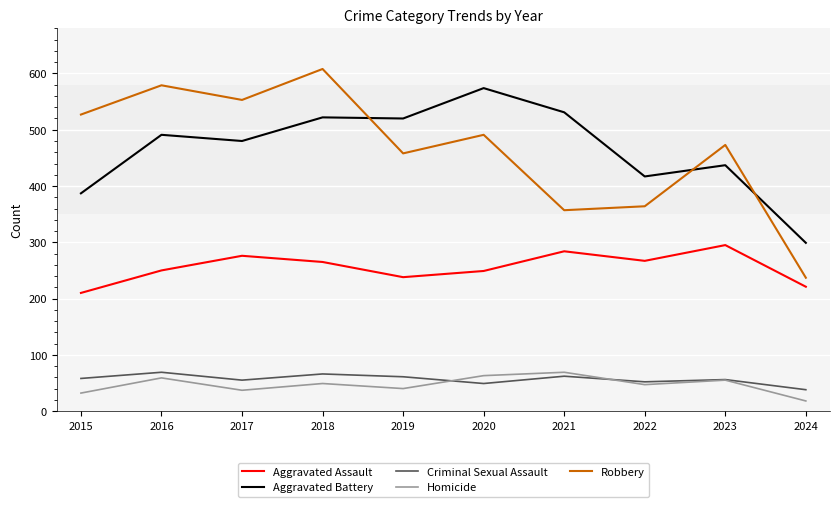

True or false: Robbery has a value of 608 at 2018.

True